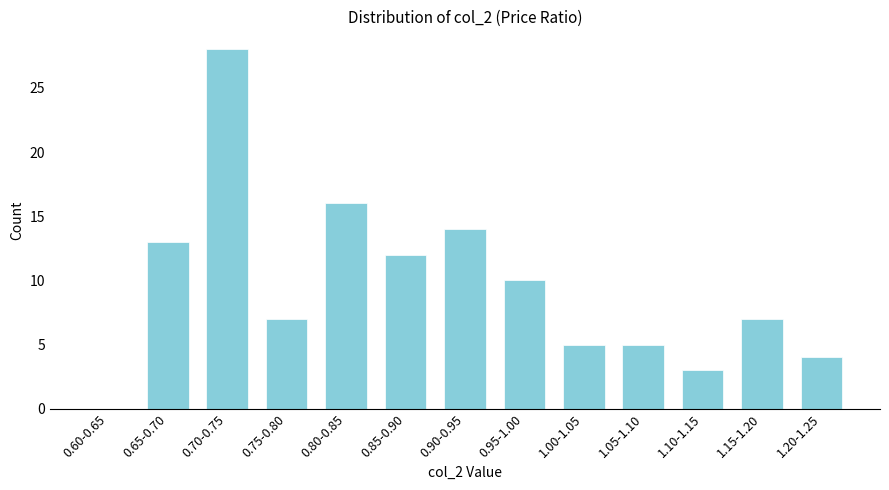

What is the sum of all values?

124